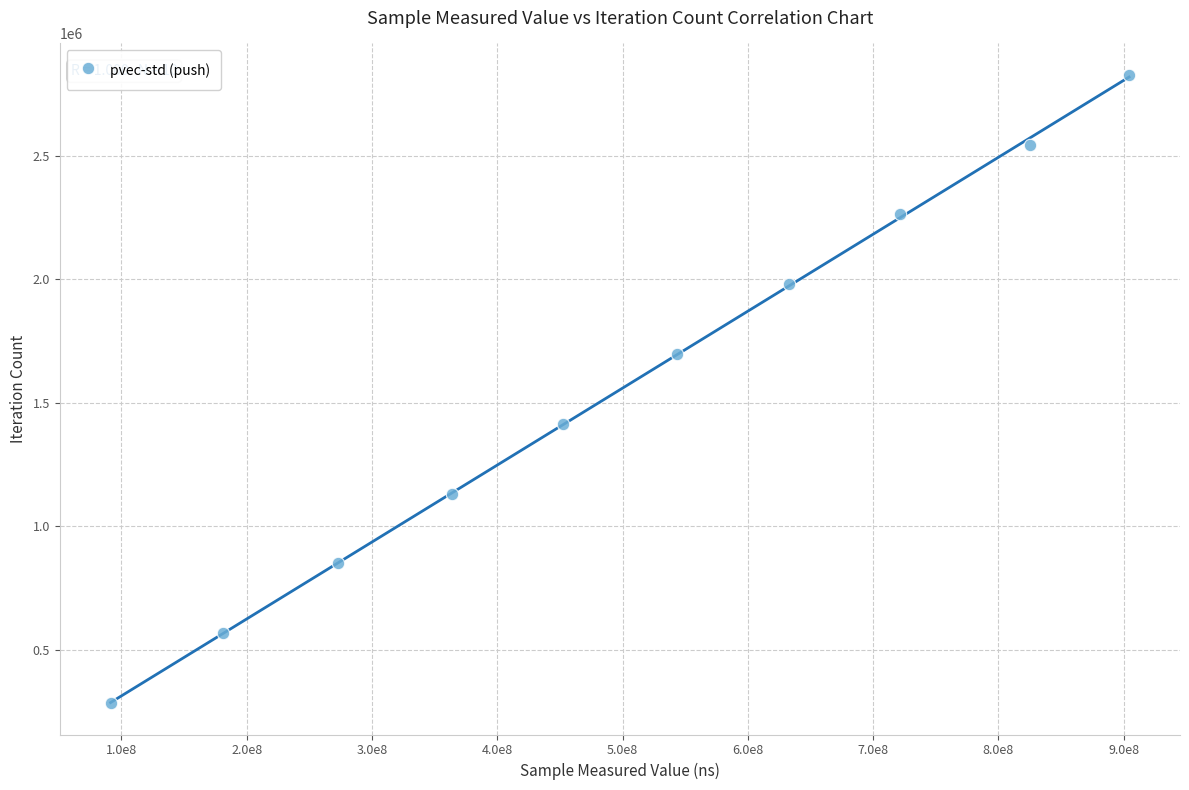

What is the range of Y values (max minus min)?

2546361